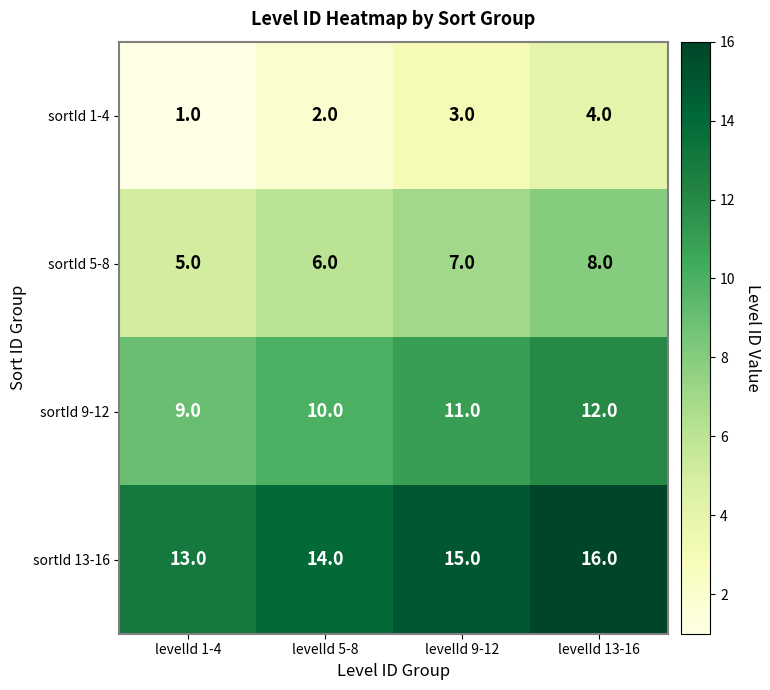

Reading left to right, transcribe all the data shown in this chart.

sortId 1-4: levelId 1-4=1	levelId 5-8=2	levelId 9-12=3	levelId 13-16=4
sortId 5-8: levelId 1-4=5	levelId 5-8=6	levelId 9-12=7	levelId 13-16=8
sortId 9-12: levelId 1-4=9	levelId 5-8=10	levelId 9-12=11	levelId 13-16=12
sortId 13-16: levelId 1-4=13	levelId 5-8=14	levelId 9-12=15	levelId 13-16=16